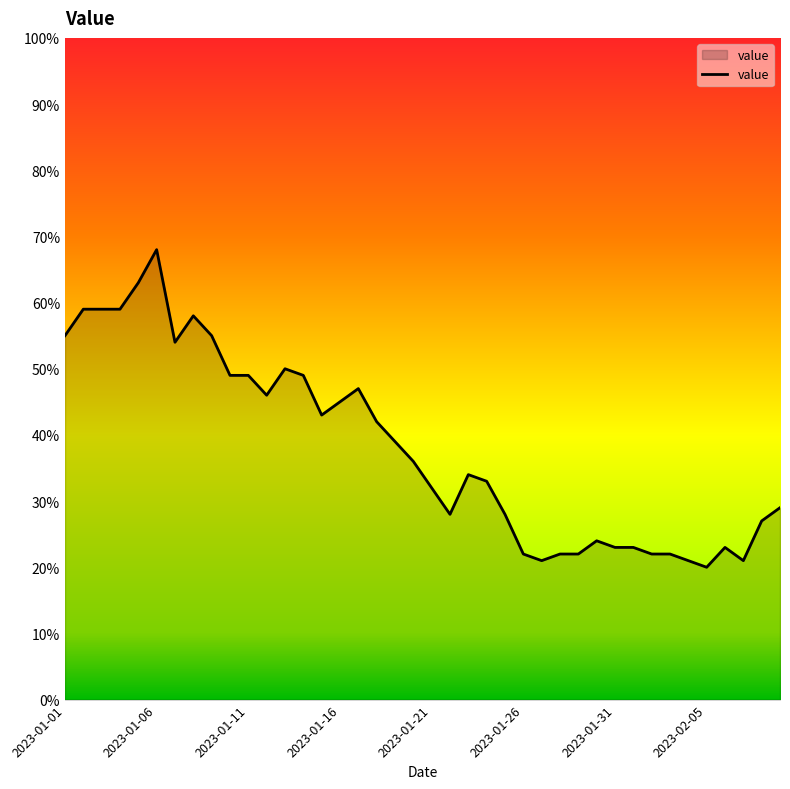

What is the smallest value displayed?

20